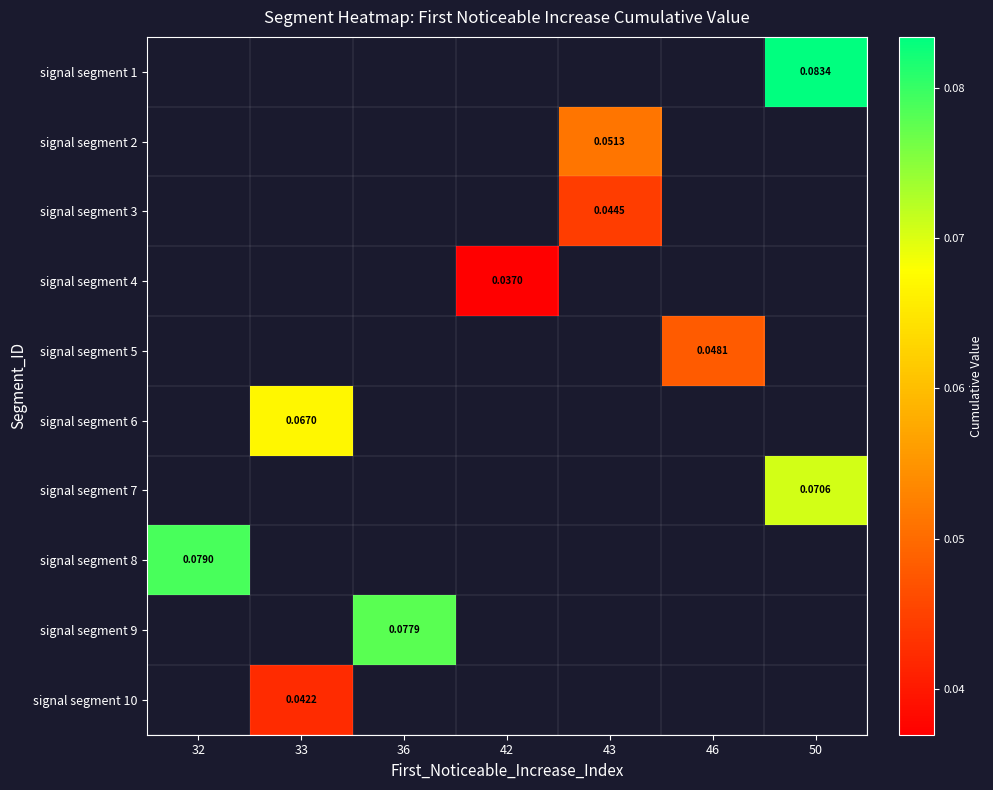

At which label is signal segment 8 closest to 0?

32